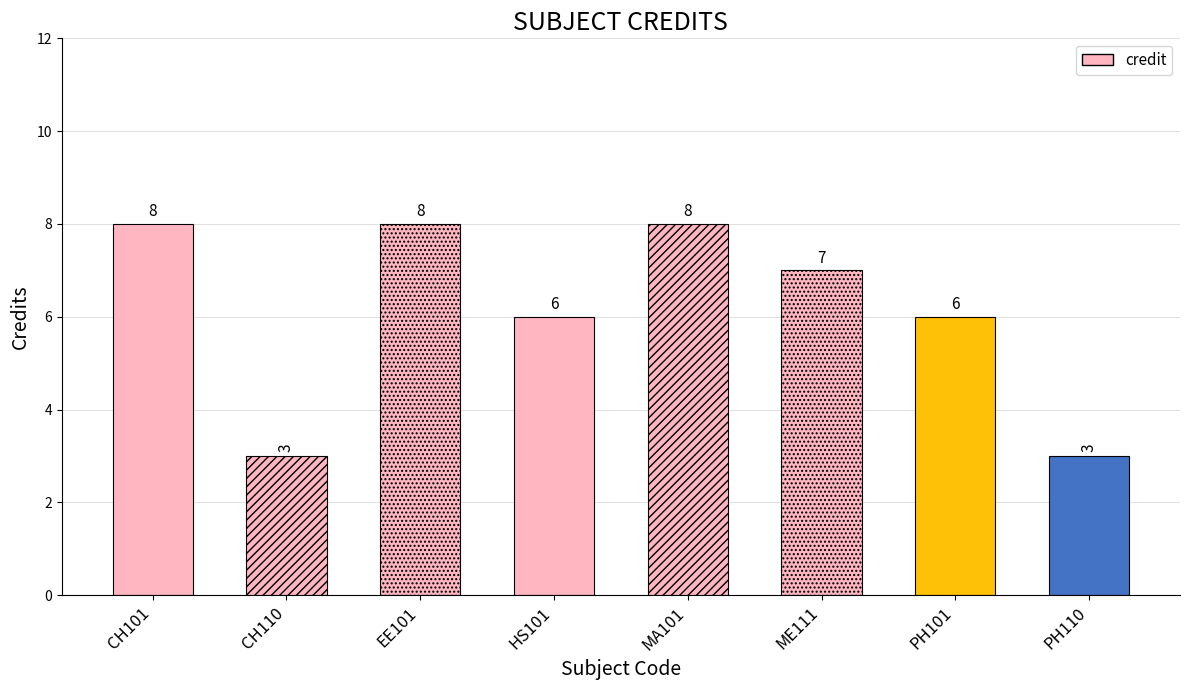

List the labels in order of value, smallest first.

CH110, PH110, HS101, PH101, ME111, CH101, EE101, MA101